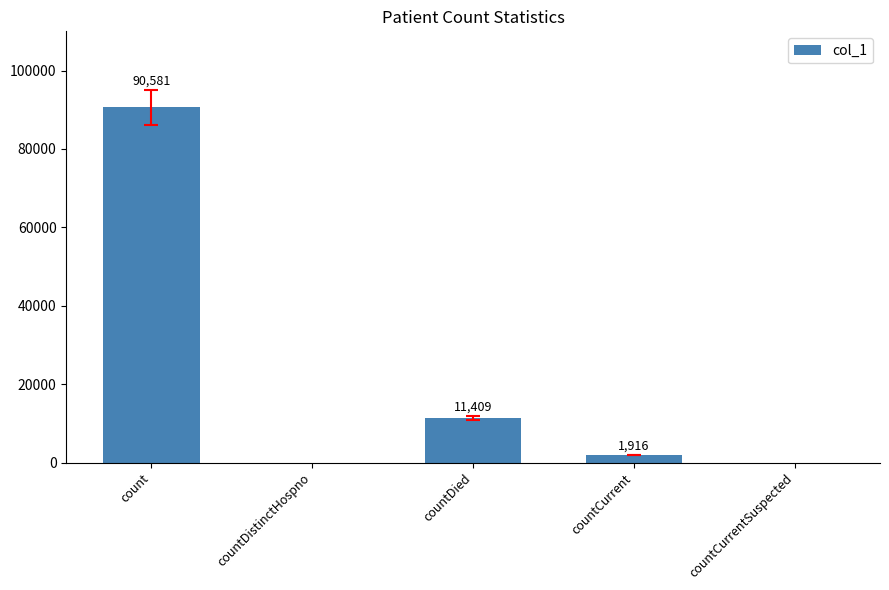

What is the sum of the values at count and countDistinctHospno?

90581